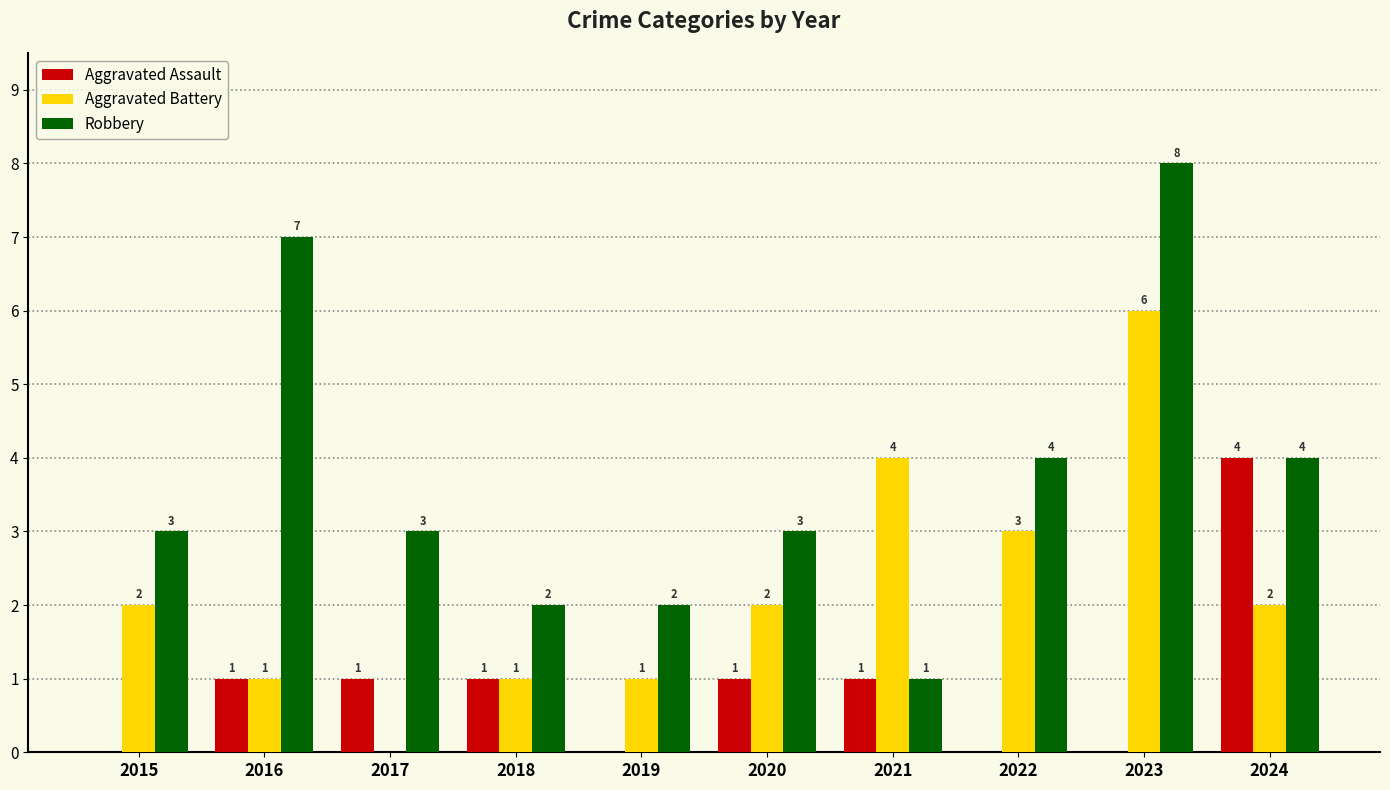

What is the sum of the Robbery values at 2015 and 2016?

10